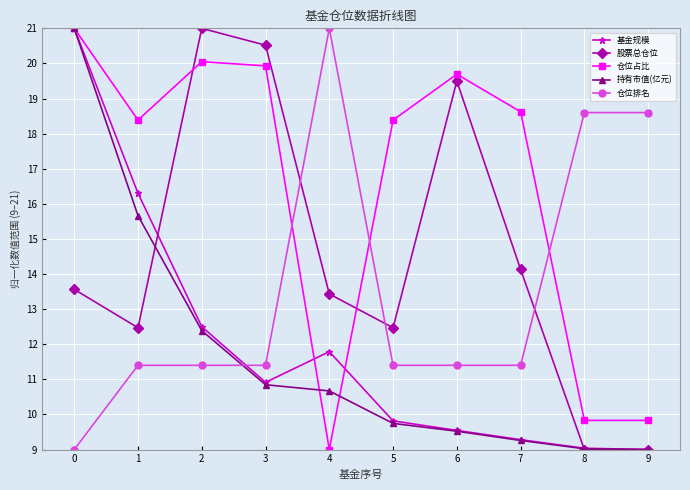

Read the 股票总仓位 value at 7.

14.1